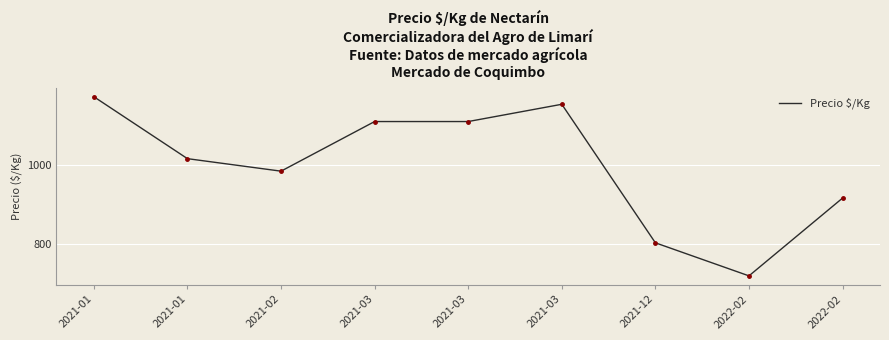

Is this an area chart (filled region under the line)?

No